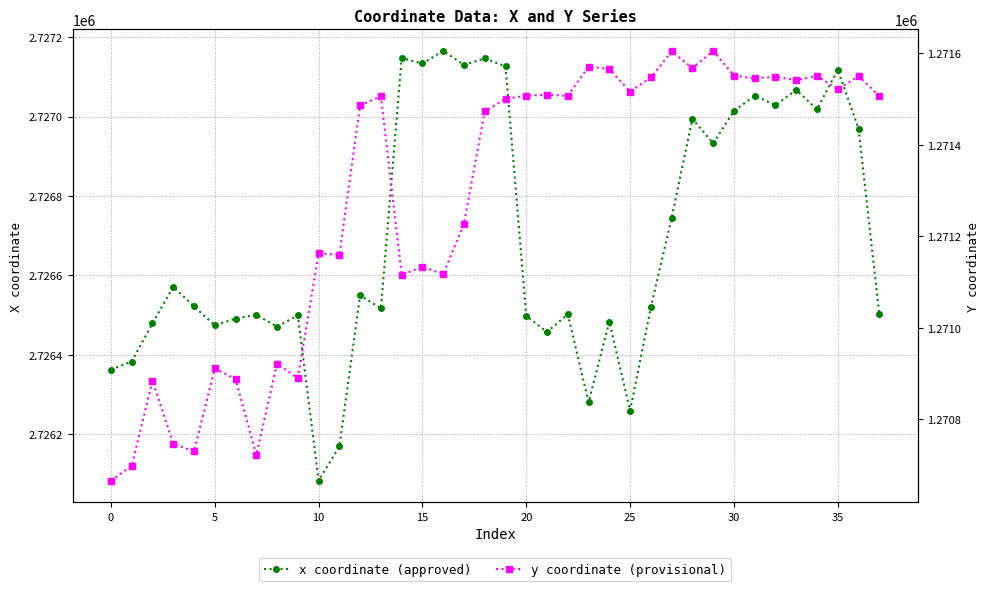

What is the average value of the y coordinate (provisional) series?

1271282.8